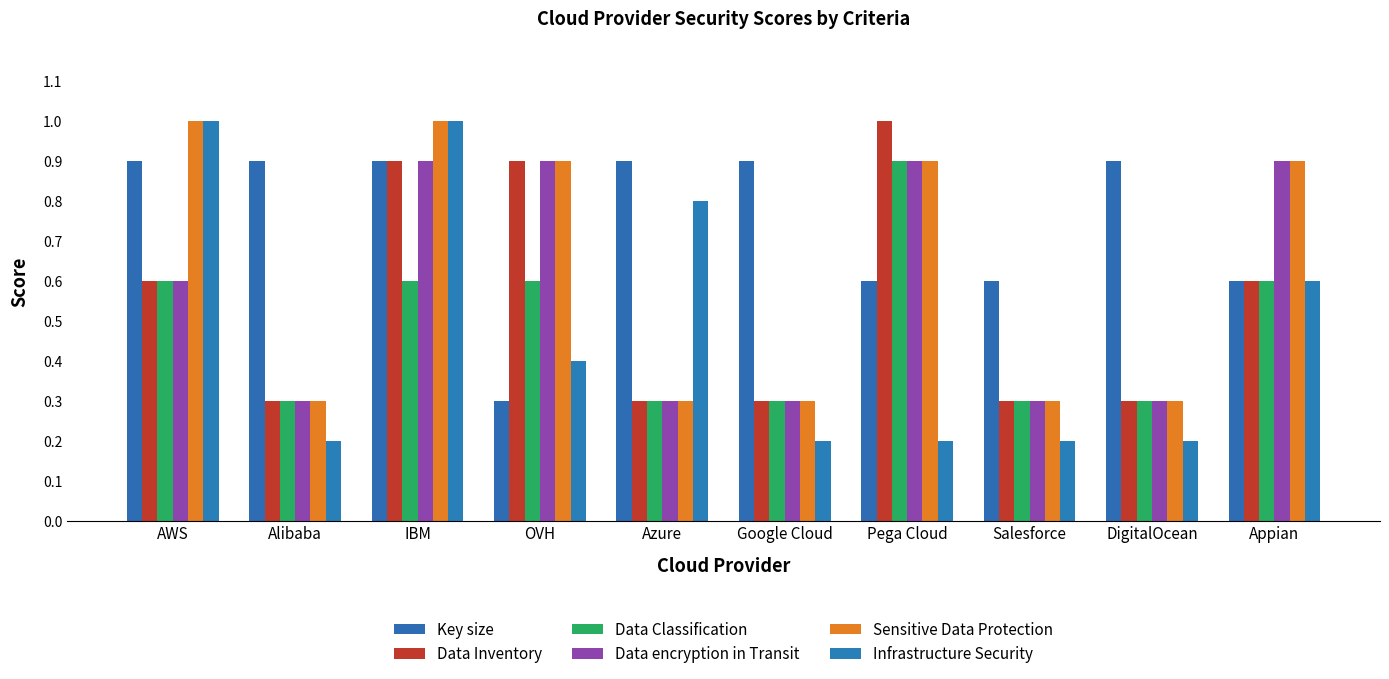

Where is Infrastructure Security nearest to the value 0?

Alibaba